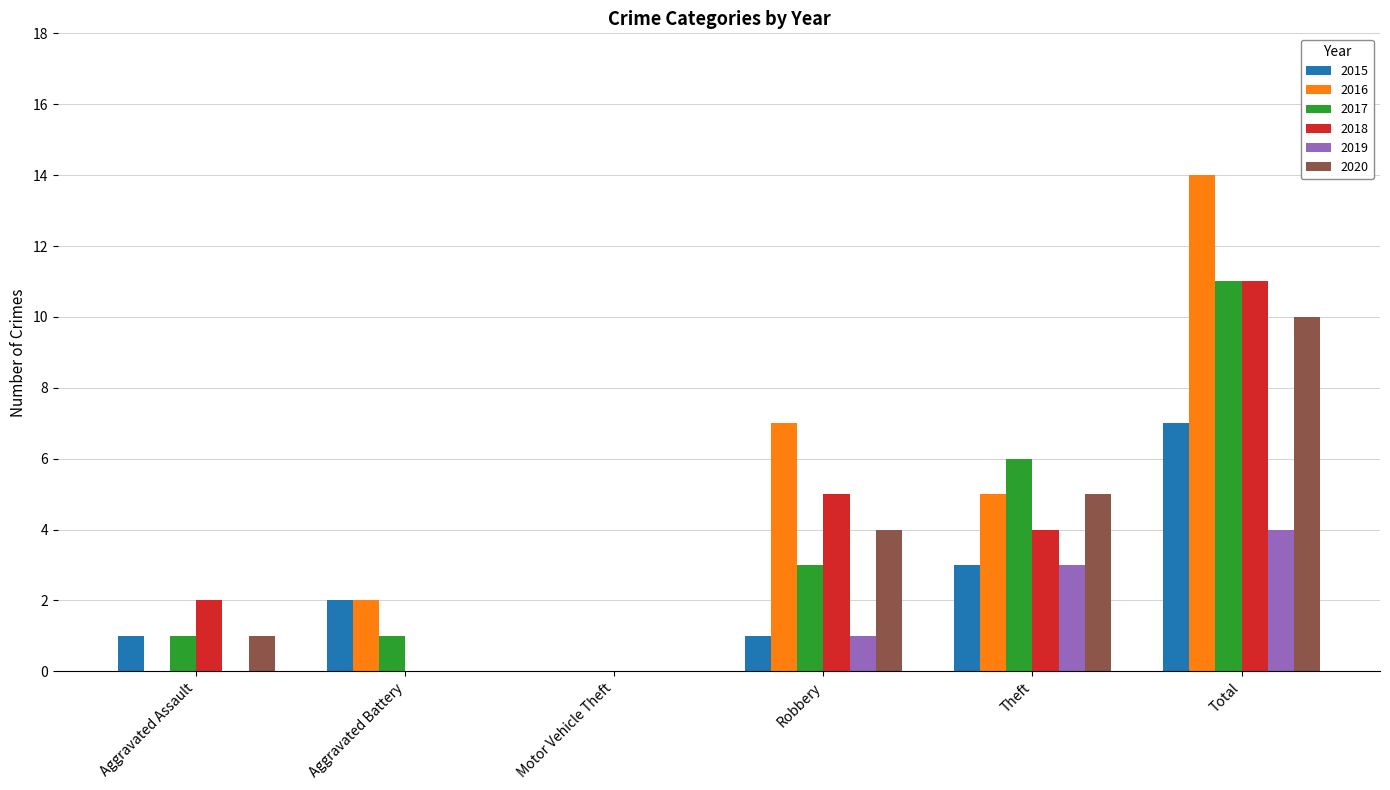

What value does the 2015 series have at Aggravated Assault?

1